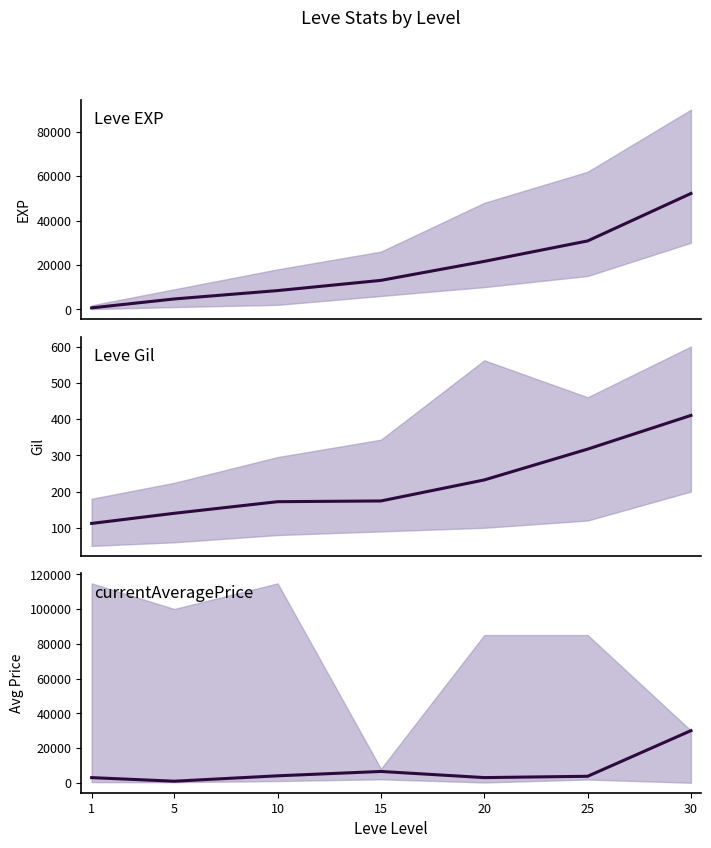

Is the value of Leve EXP at 5 greater than the value of Leve Gil at 20?

Yes